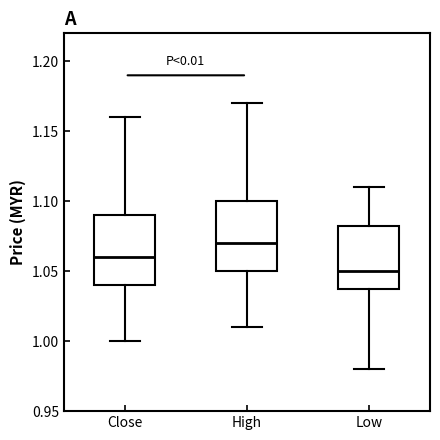

Reading left to right, read every box against the y-axis: the position of its median line, the range the box covers, and the ends of its whiskers. The values are not printed on the chart, so give them approximately, as read against the axis.

Close: median 1.060, box 1.040 to 1.090, whiskers 1.000 to 1.160
High: median 1.070, box 1.050 to 1.100, whiskers 1.010 to 1.170
Low: median 1.050, box 1.040 to 1.085, whiskers 0.980 to 1.110